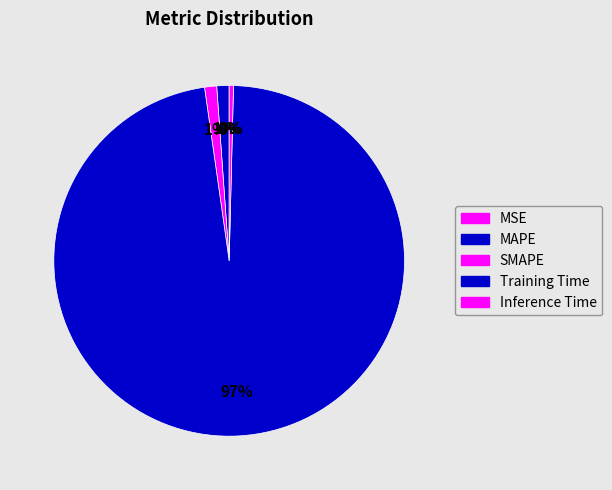

To the nearest percent, what is the difference between the MAPE and MSE slice percentages?

1%